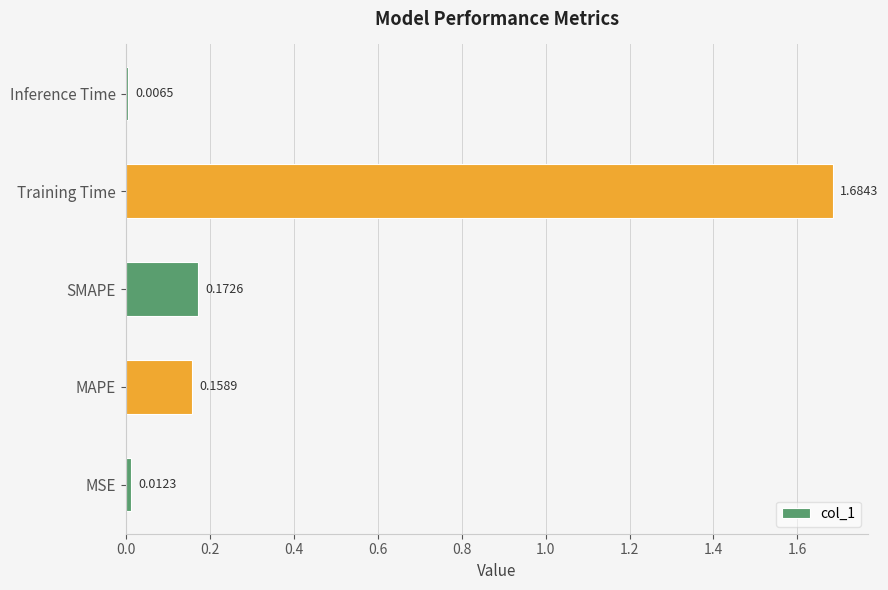

What is the sum of all values?

2.0